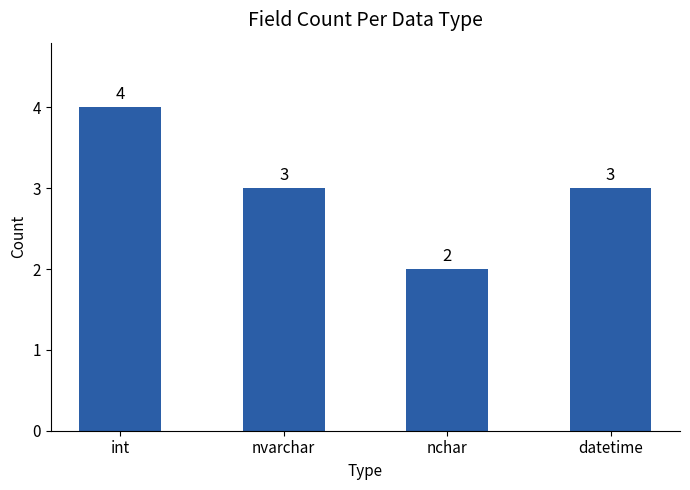

Reading right to left, transcribe all the data shown in this chart.

datetime=3	nchar=2	nvarchar=3	int=4